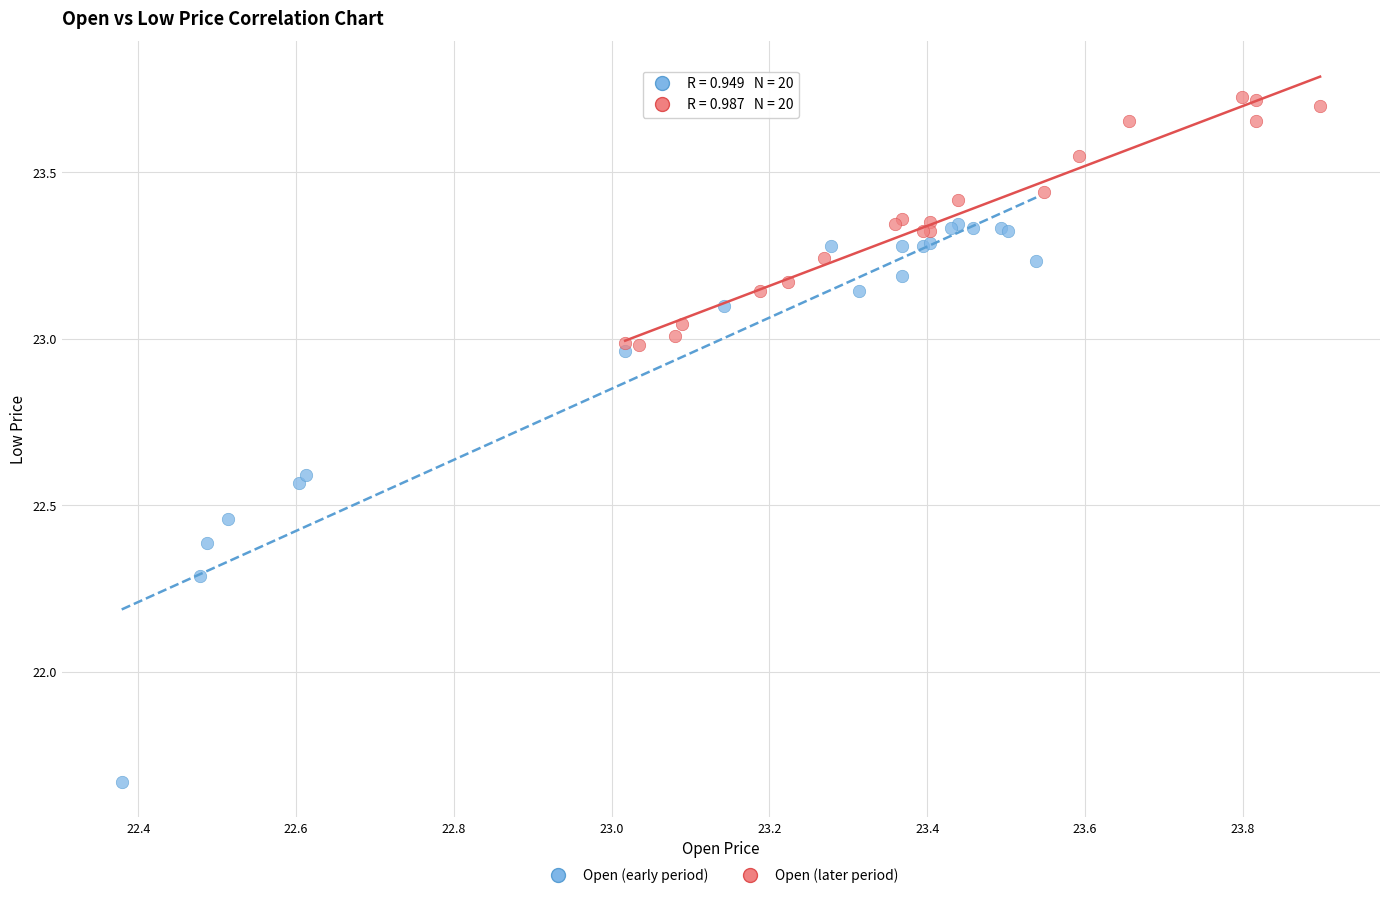

Which series reaches the maximum Y coordinate?

Open (later period)